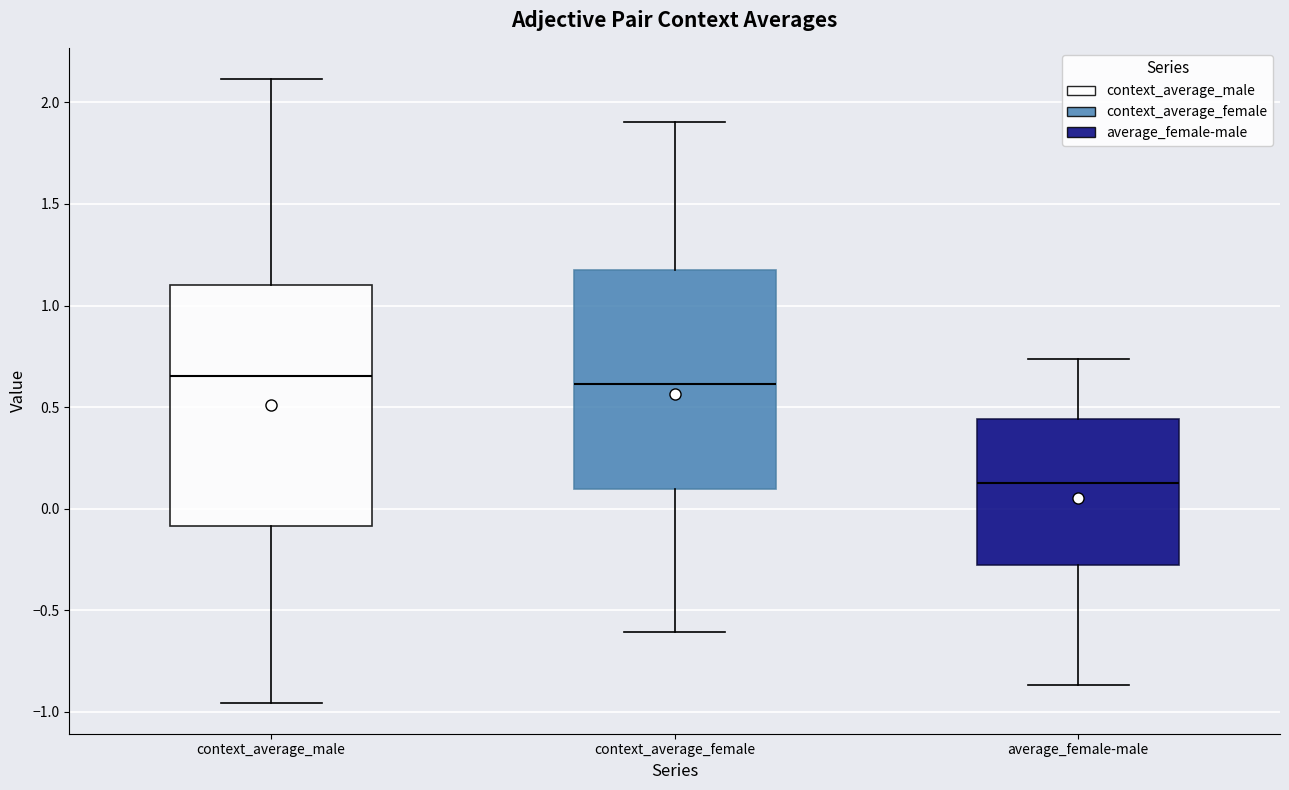

Where is the upper edge of the box for context_average_female on the y-axis? The values are not printed on the chart, so give them approximately, as read against the axis.

1.20